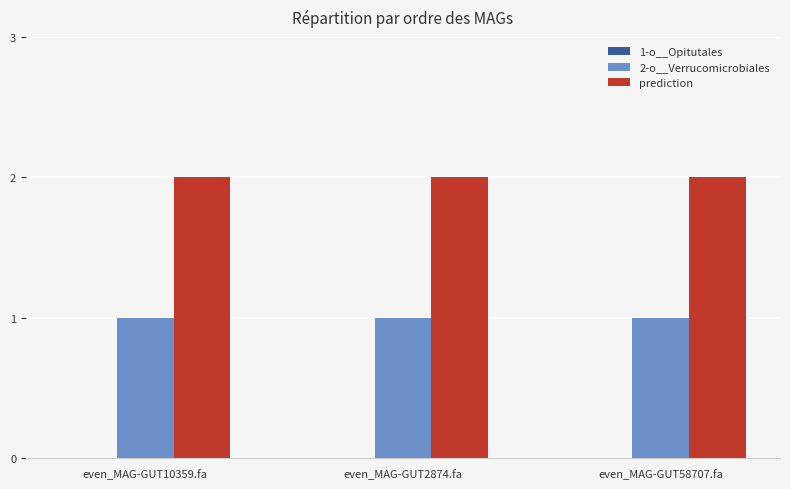

What is the sum of the prediction values at even_MAG-GUT10359.fa and even_MAG-GUT58707.fa?

4